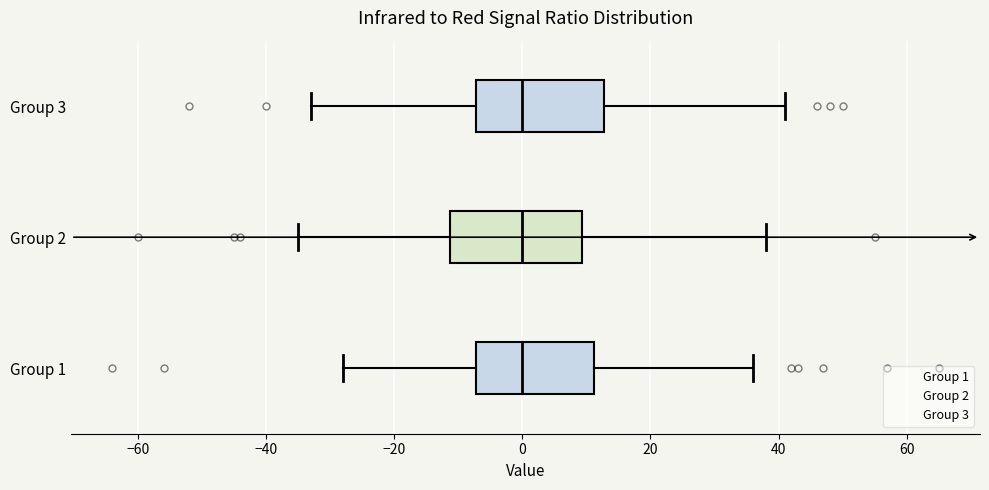

Reading bottom to top, transcribe this box plot: for each box, give where its median line is, the range the box spans, and where its two whiskers end, as read against the x-axis. The values are not printed on the chart, so give them approximately, as read against the axis.

Group 1: median 0, box -8 to 12, whiskers -28 to 36
Group 2: median 0, box -12 to 10, whiskers -34 to 38
Group 3: median 0, box -8 to 12, whiskers -32 to 42